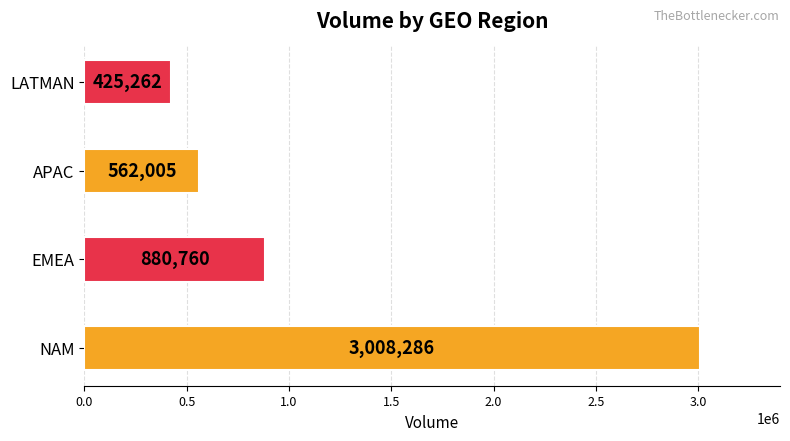

What is the sum of all values?

4876313